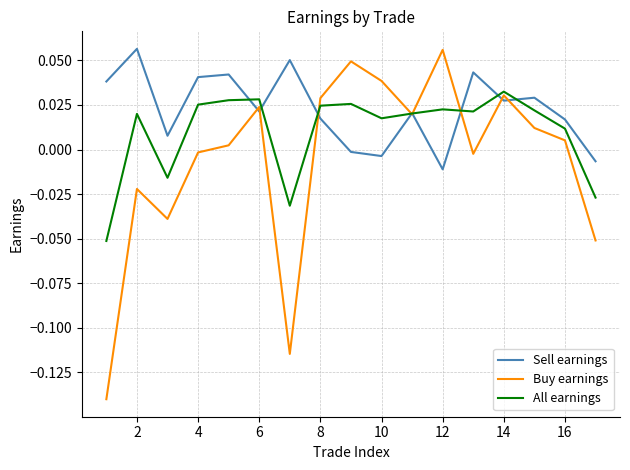

How many lines are shown in the chart?

3